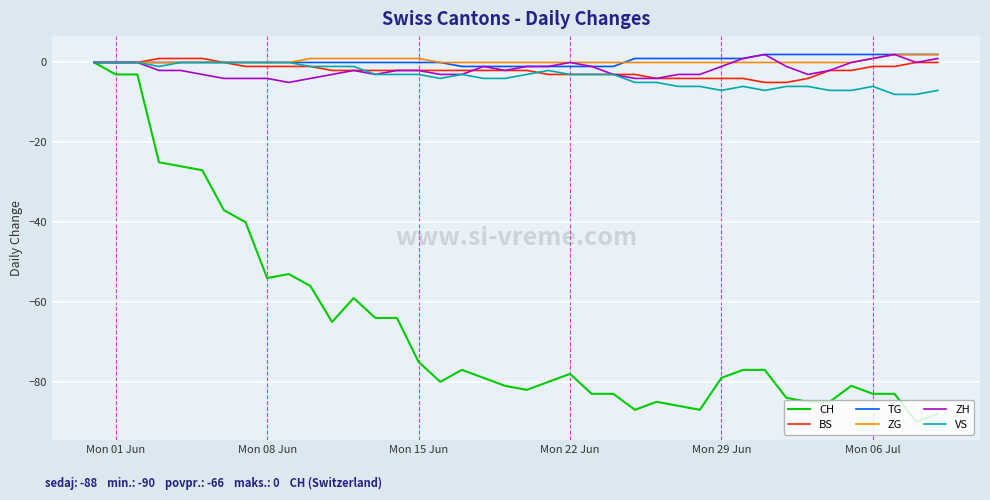

Which series has the widest spread of values?

CH